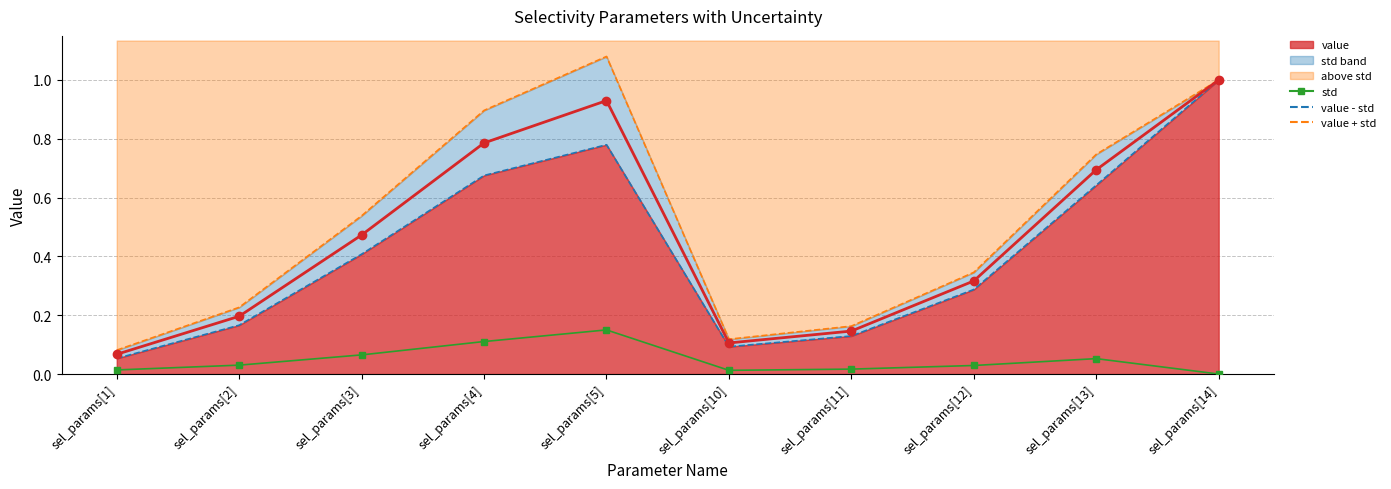

At sel_params[10], list the series in order from smallest to largest.

std, value - std, value line, value + std